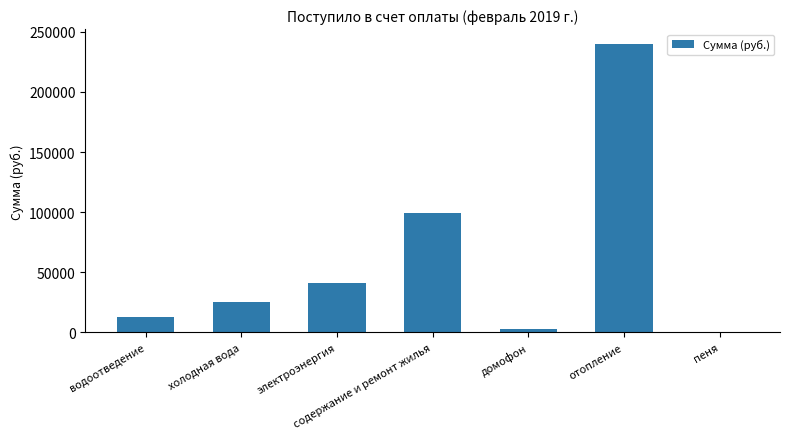

Reading left to right, what are all the values shown in this chart?

водоотведение=12799.2	холодная вода=25308.1	электроэнергия=41440.4	содержание и ремонт жилья=99450.7	домофон=3156.3	отопление=240303.8	пеня=43.7